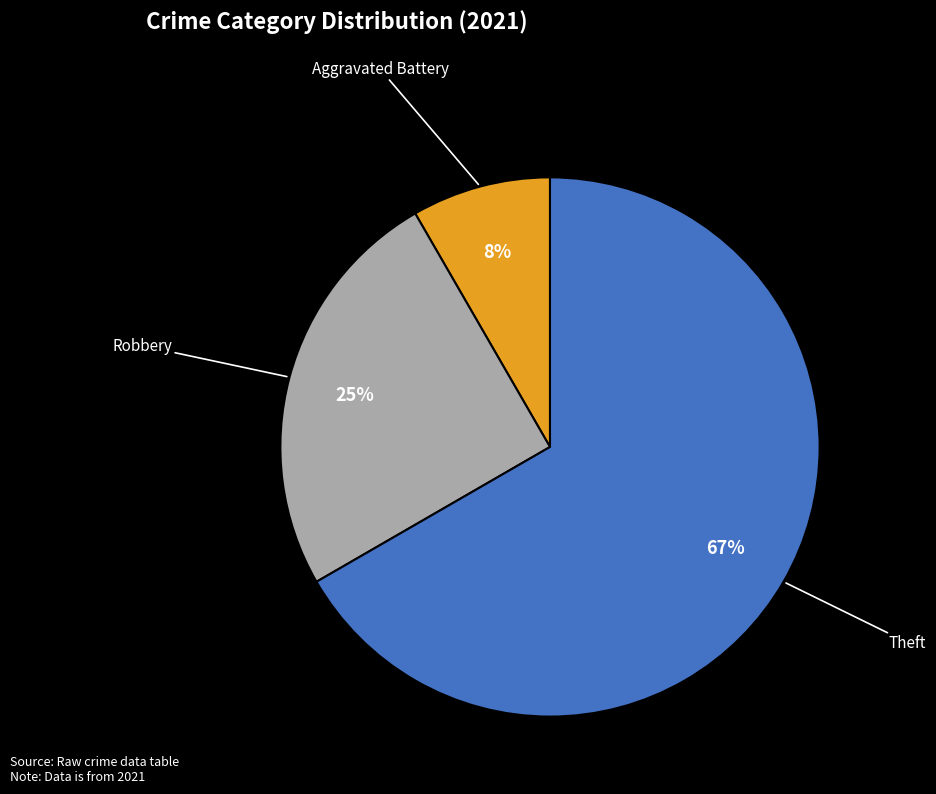

Count the number of slices in the pie.

3